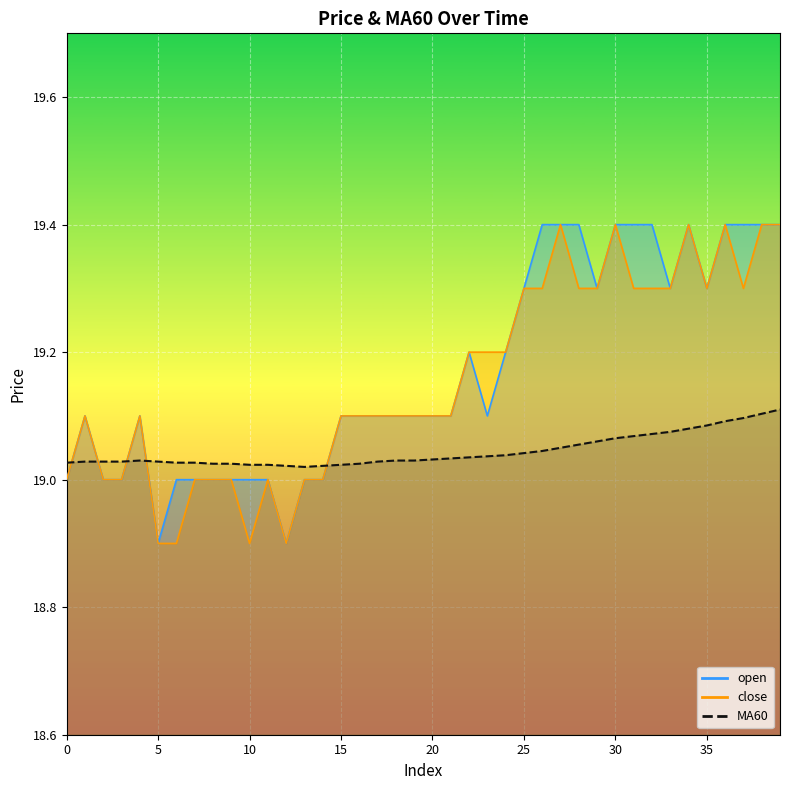

At which category does close reach its first local peak?

1